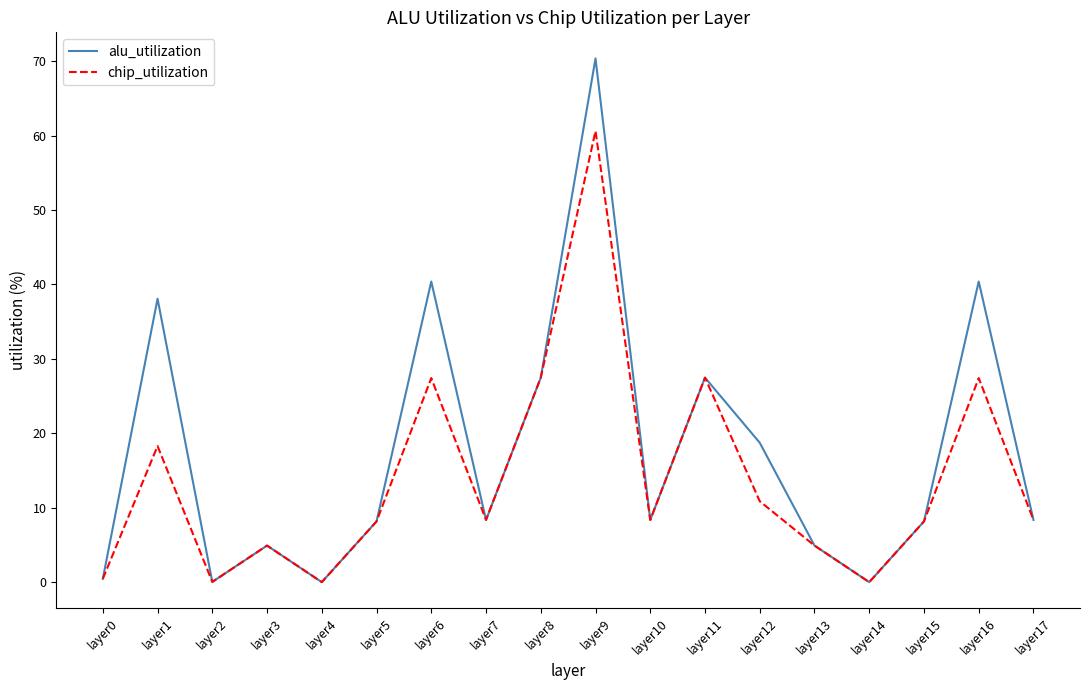

List the series in order of their overall mean, highest first.

alu_utilization, chip_utilization